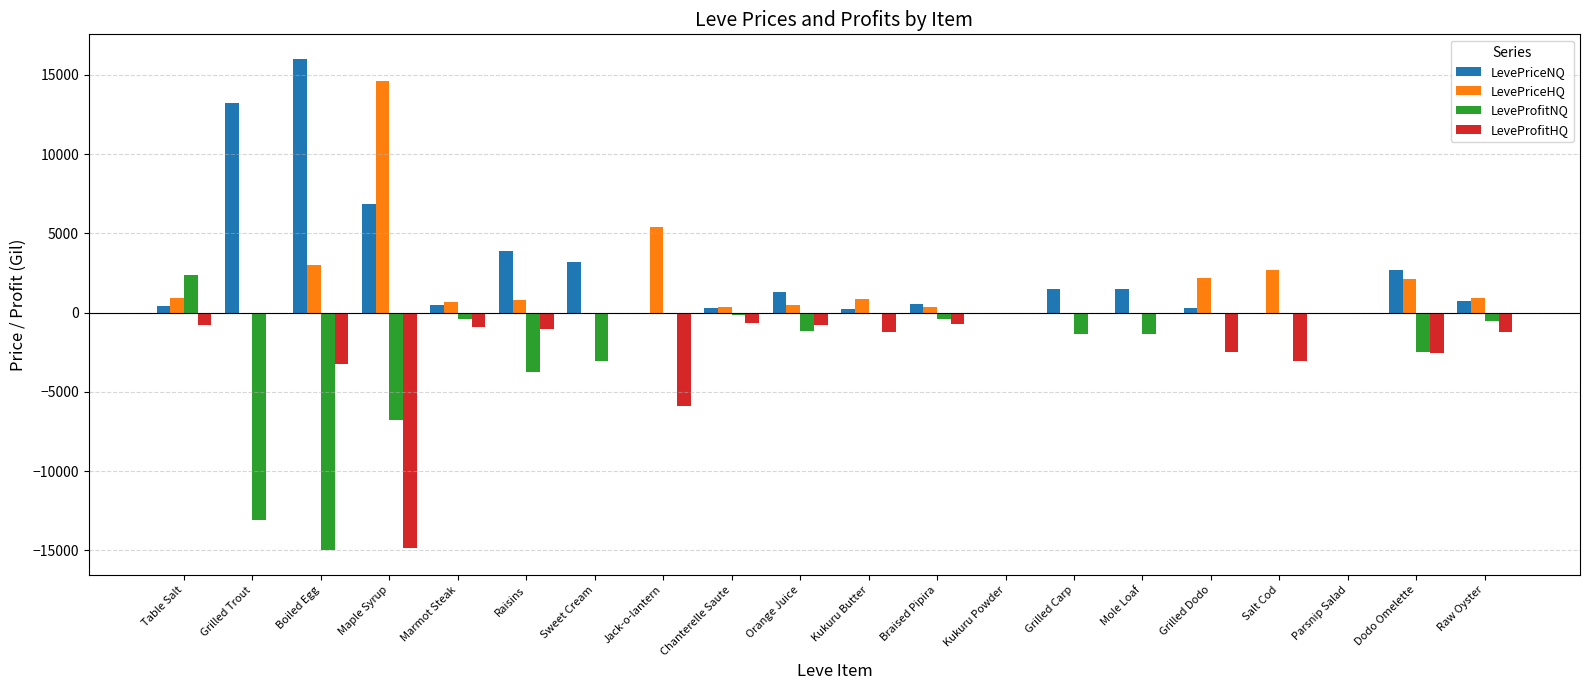

Does the chart contain stacked bars?

No